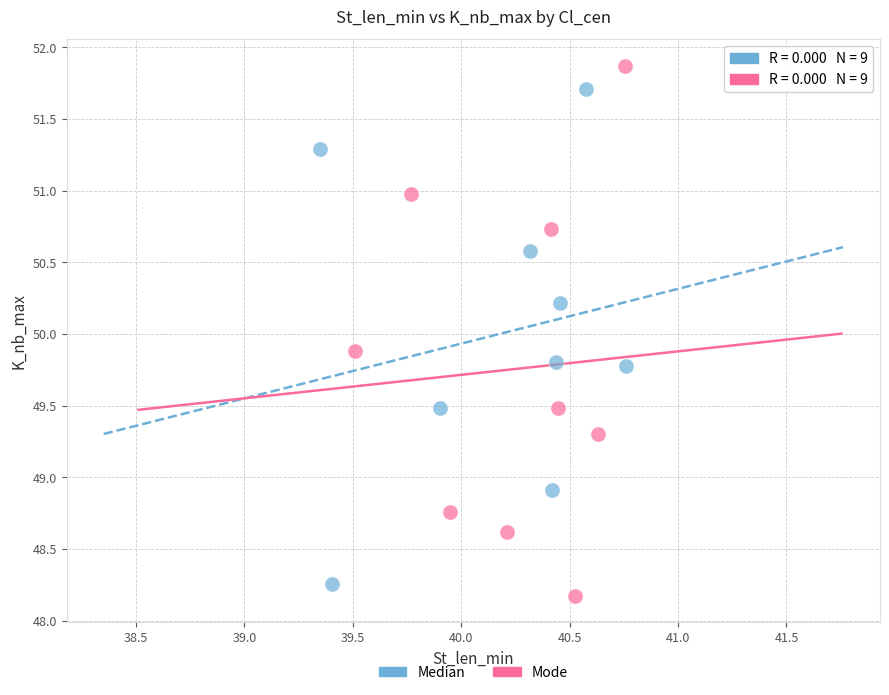

Which series contains the highest Y value?

Mode